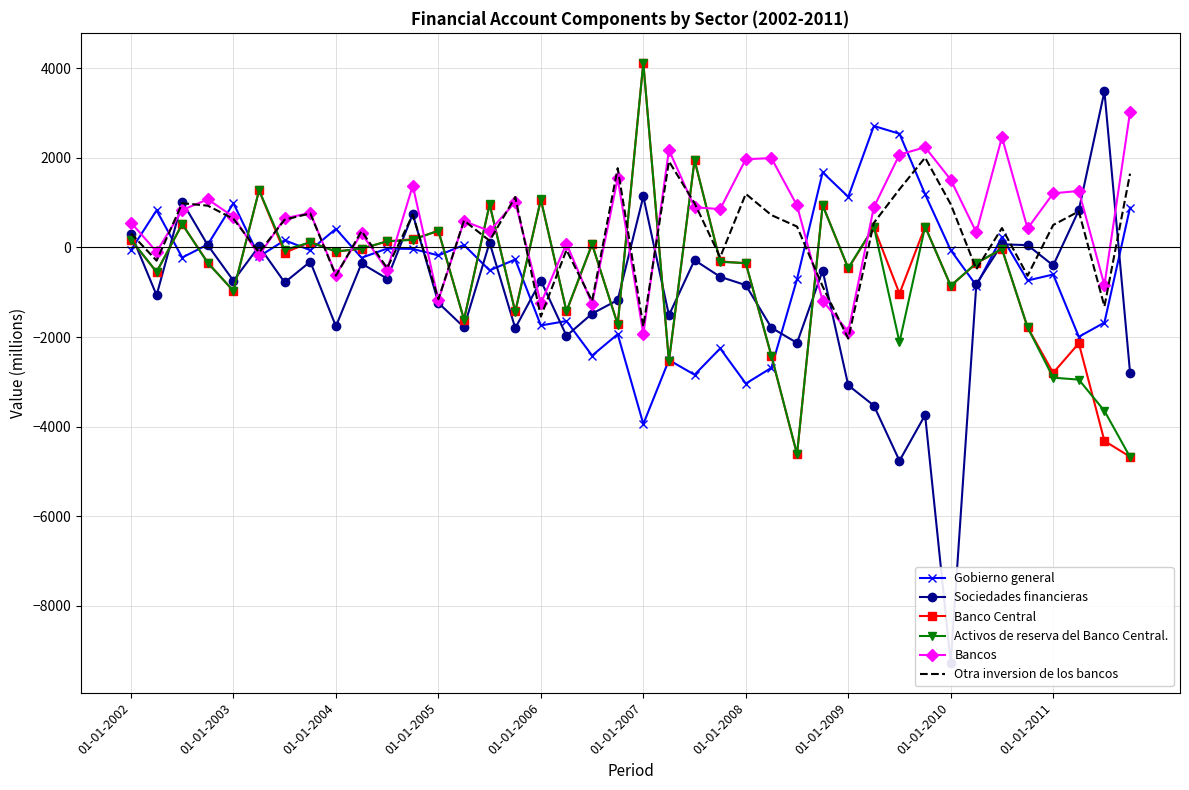

True or false: Banco Central and Bancos intersect in this chart.

True